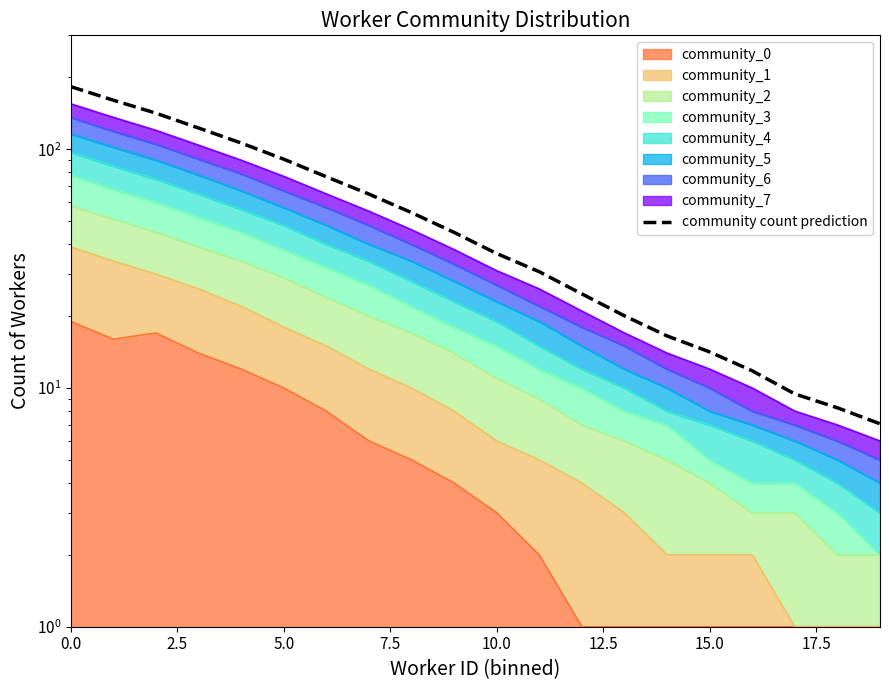

The chart shows a value of 29.3 at 20.0. True or false?

False